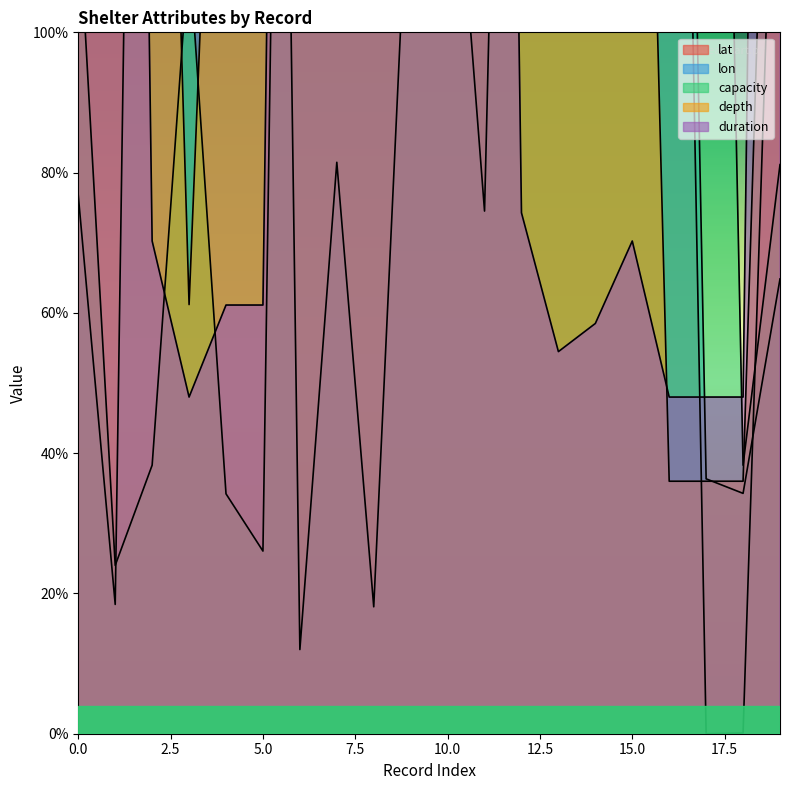

Is it true that lon equals 380.5 at 15?

True